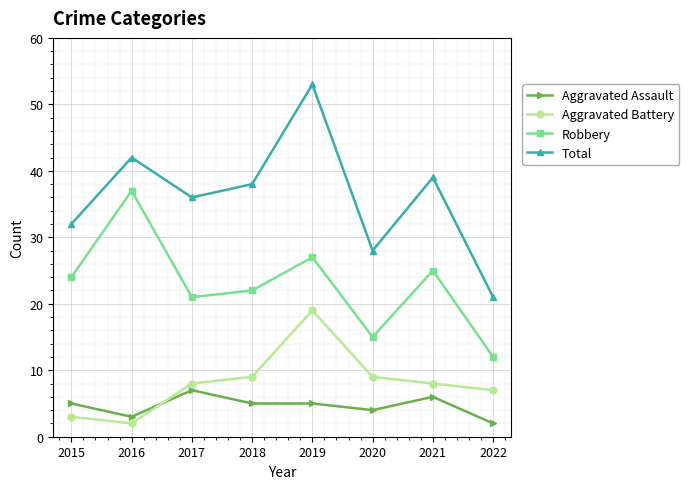

At how many categories does at least one series exceed 11?

8